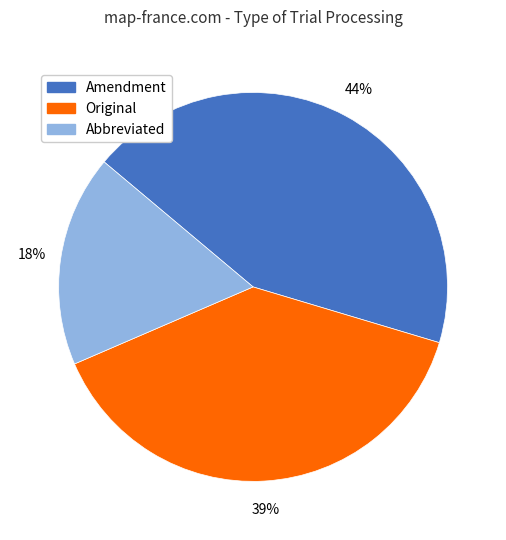

True or false: Amendment accounts for 44% of the total.

True